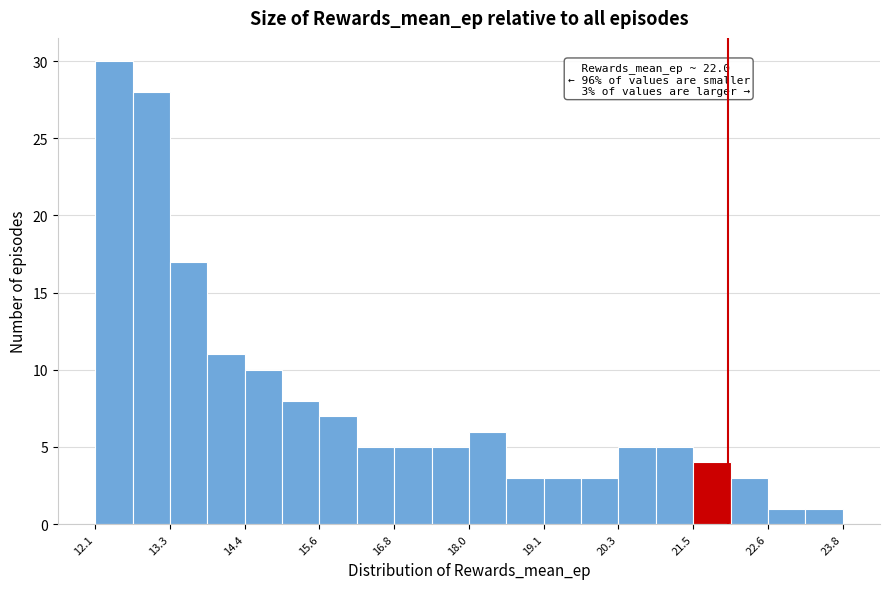

Around what value on the x-axis is the tallest bar? Give the approximate position of its centre, as read against the axis.

12.4